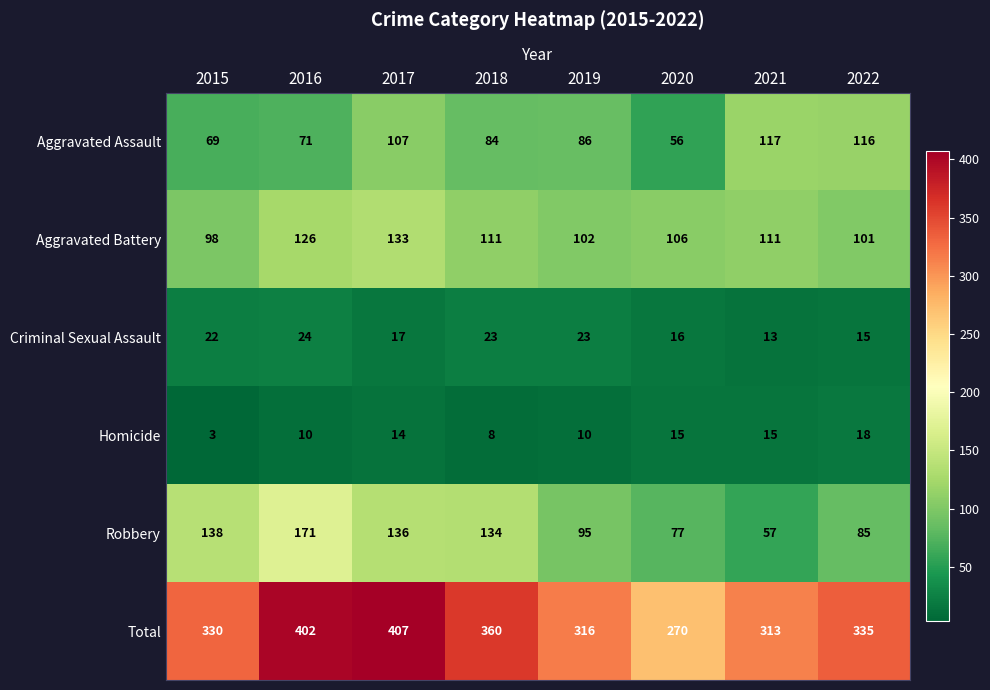

The value of Criminal Sexual Assault at 2016 is 24. True or false?

True